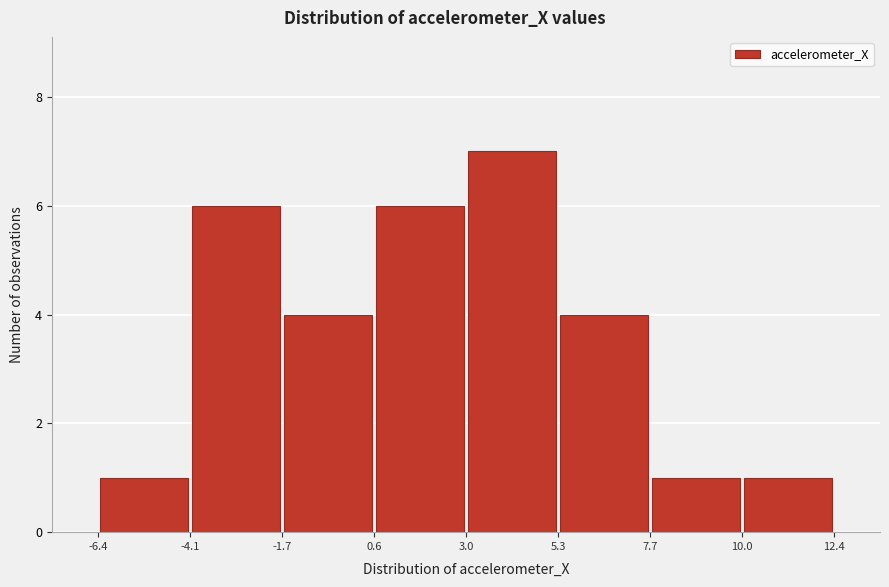

Reading left to right, list every bar in this chart as the range it spans on the x-axis followed by its height. The values are not printed on the chart, so give them approximately, as read against the axis.

-6.4 to -4.1: 1
-4.1 to -1.7: 6
-1.7 to 0.6: 4
0.6 to 3.0: 6
3.0 to 5.3: 7
5.3 to 7.7: 4
7.7 to 10.0: 1
10.0 to 12.4: 1